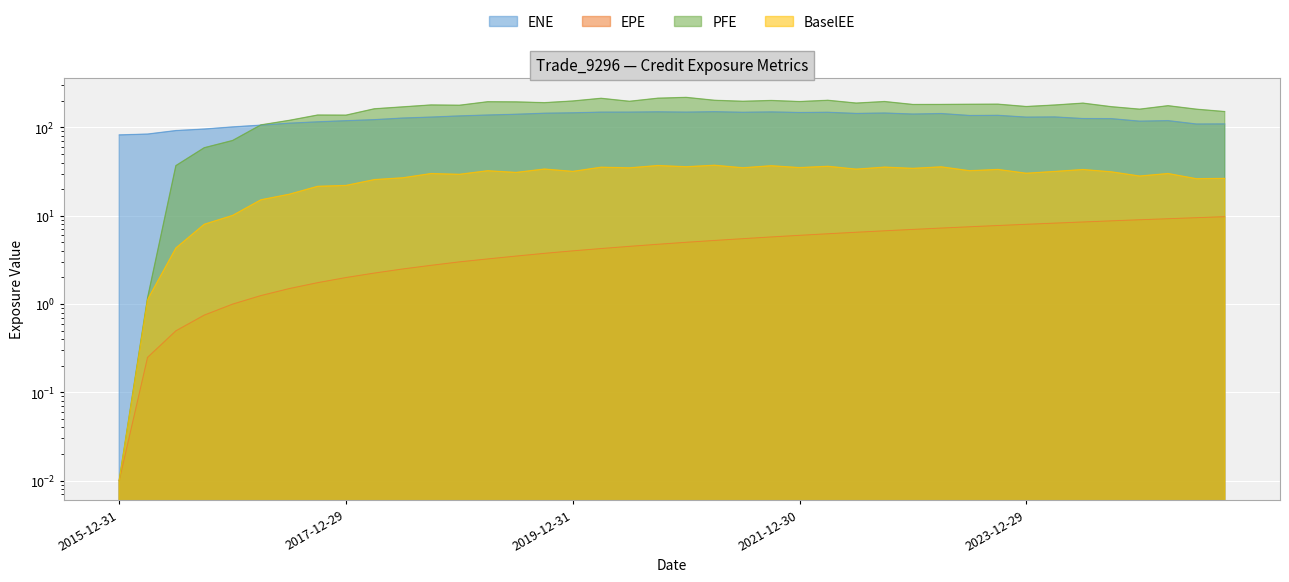

Rank the categories by PFE value from lowest to highest.

2015-12-31, 2016-03-31, 2016-06-30, 2016-09-30, 2016-12-30, 2017-03-31, 2017-06-30, 2017-12-29, 2017-09-29, 2025-09-30, 2025-06-30, 2024-12-31, 2018-03-29, 2018-06-29, 2024-09-30, 2023-12-29, 2025-03-31, 2018-12-31, 2024-03-28, 2018-09-28, 2022-12-30, 2023-03-31, 2023-06-30, 2023-09-29, 2024-06-28, 2022-06-30, 2019-09-30, 2019-06-28, 2019-03-29, 2021-12-30, 2022-09-30, 2020-06-30, 2021-06-30, 2019-12-31, 2021-09-30, 2022-03-31, 2021-03-31, 2020-03-31, 2020-09-30, 2020-12-31